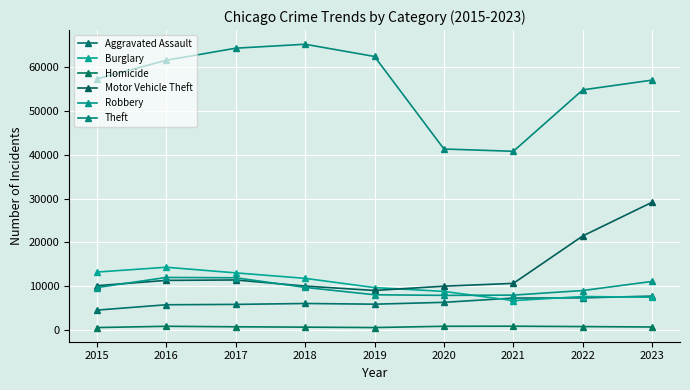

Which series changed the most between 2018 and 2019?

Theft